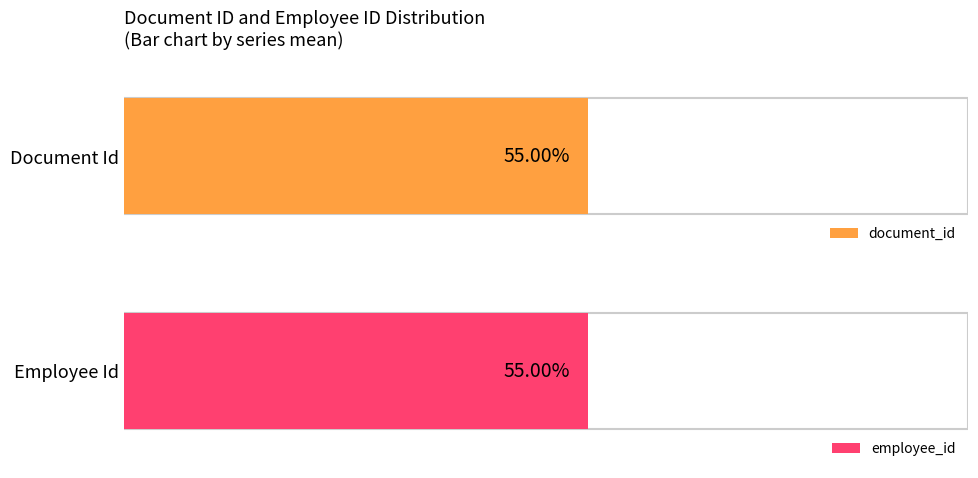

What are all the series names shown in the legend?

document_id, employee_id